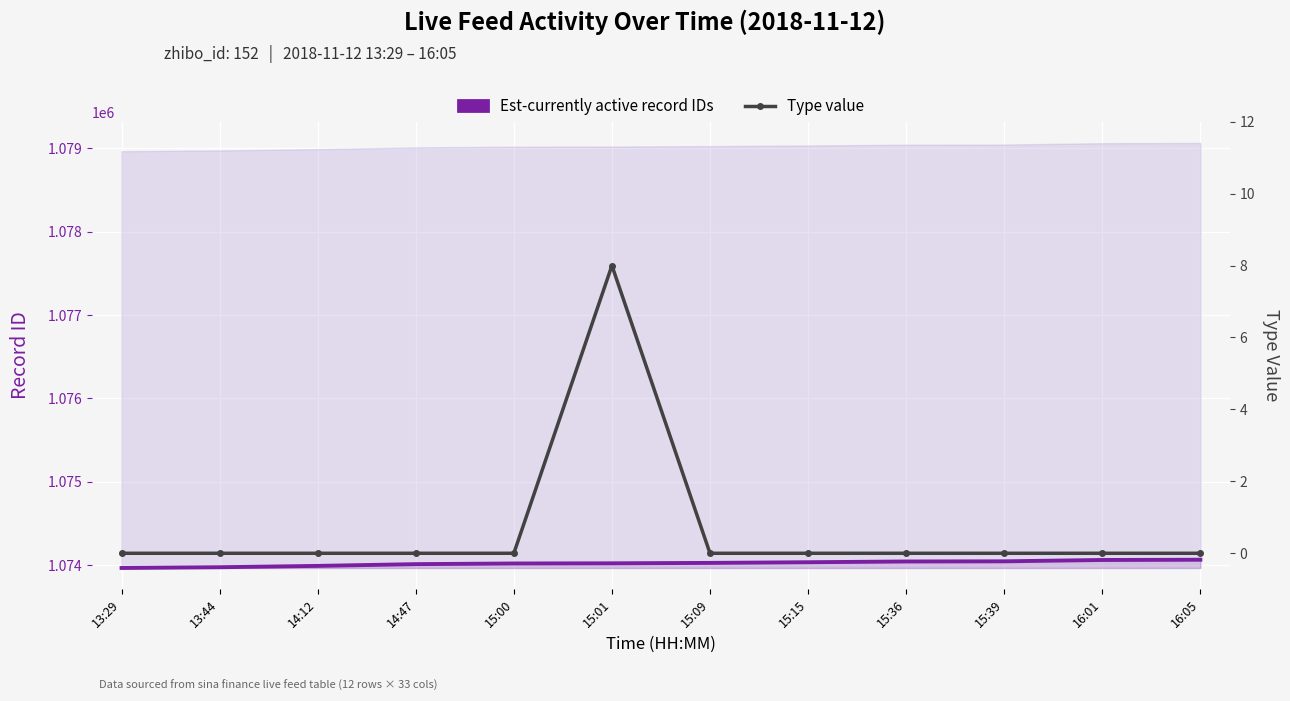

Rank the series at 14:47 from lowest to highest value.

Type value, Est-currently active record IDs